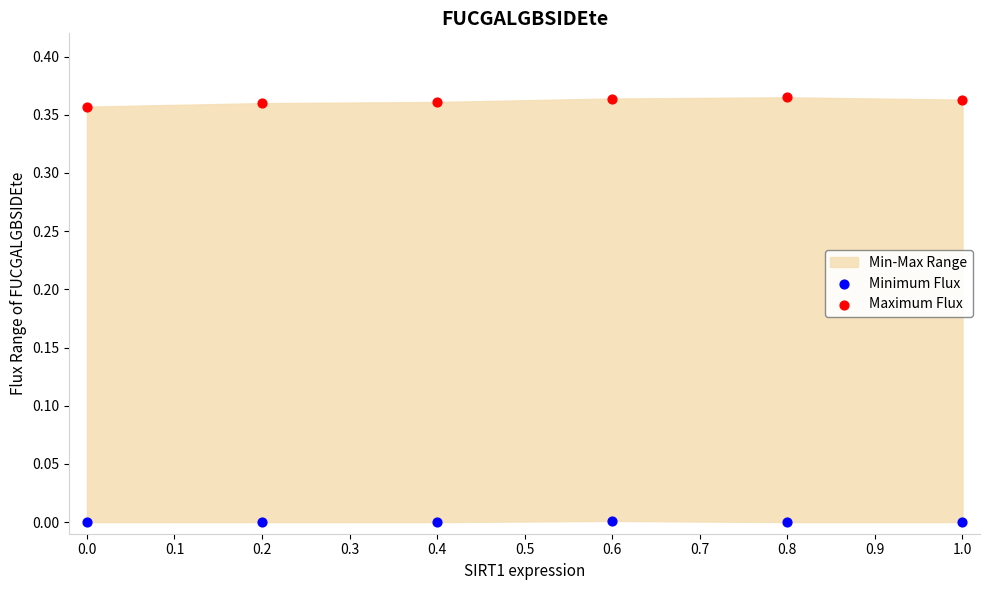

Which series reaches the maximum Y coordinate?

Maximum Flux